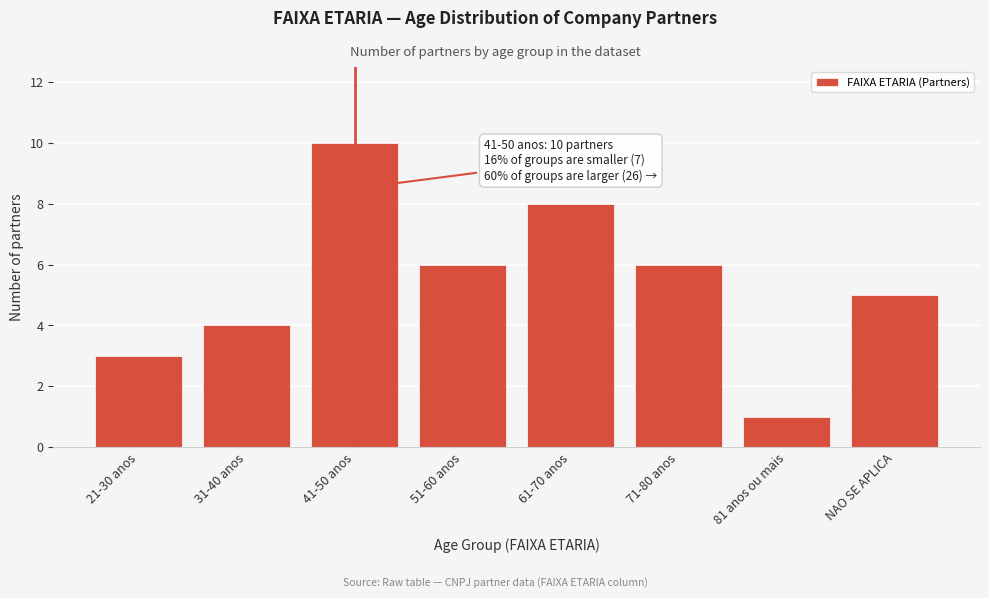

Reading left to right, list all the values displayed in this chart.

3	4	10	6	8	6	1	5